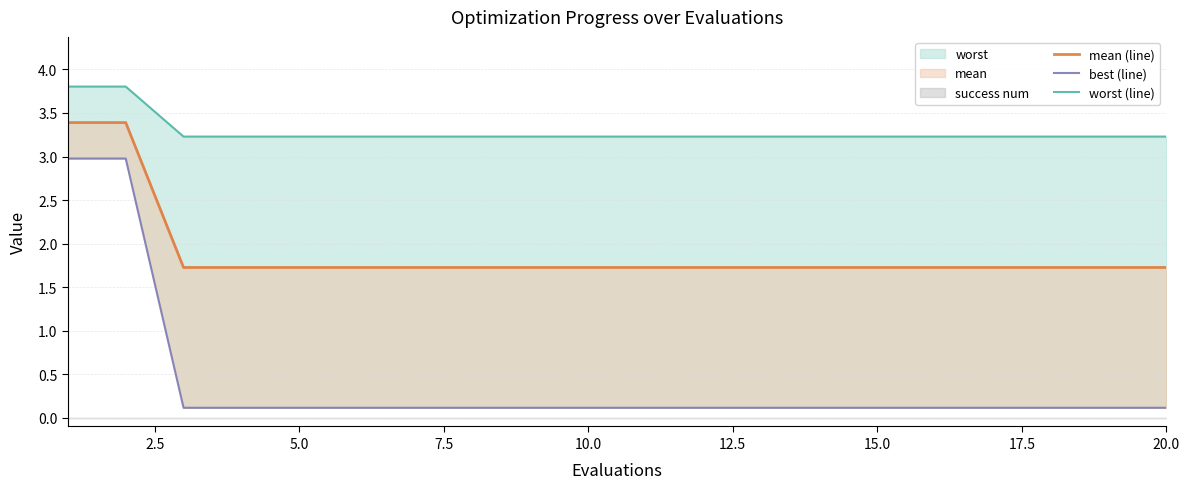

Which series has the largest total across all categories?

worst (line)